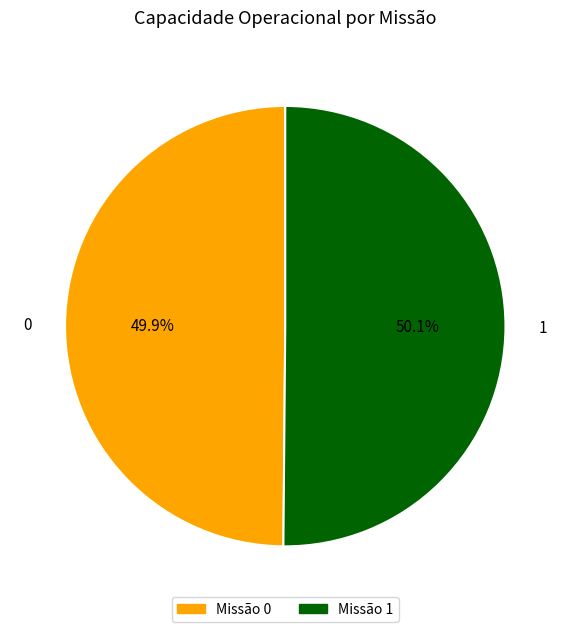

How many slices are in this pie chart?

2